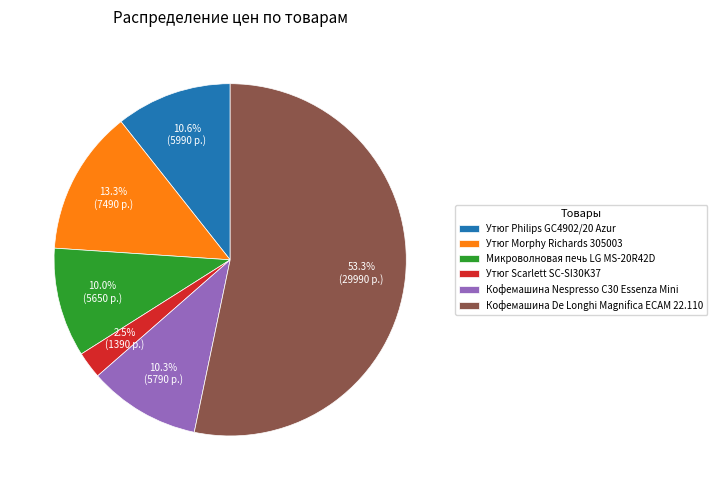

What is the total percentage of Микроволновая печь LG MS-20R42D and Кофемашина De Longhi Magnifica ECAM 22.110?

63.3%